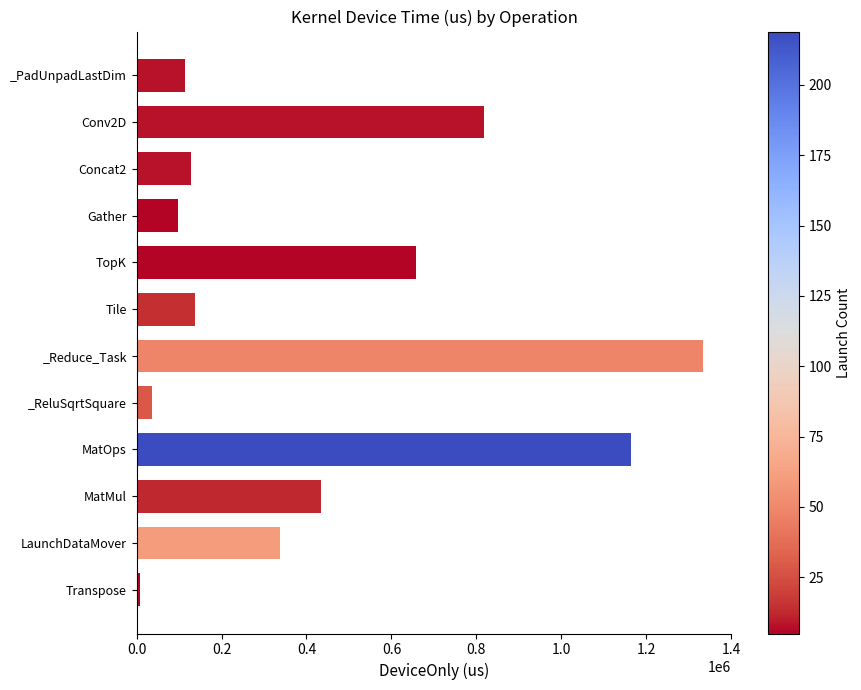

How many data points are above 338312?

6